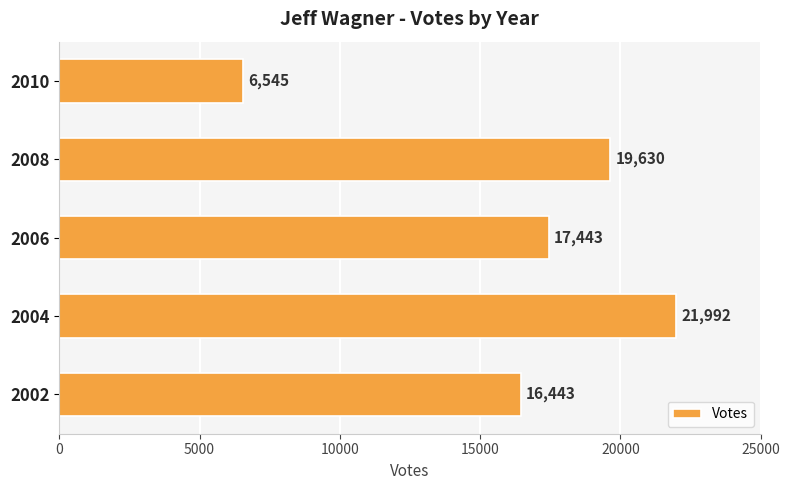

How many distinct data groups are displayed?

1